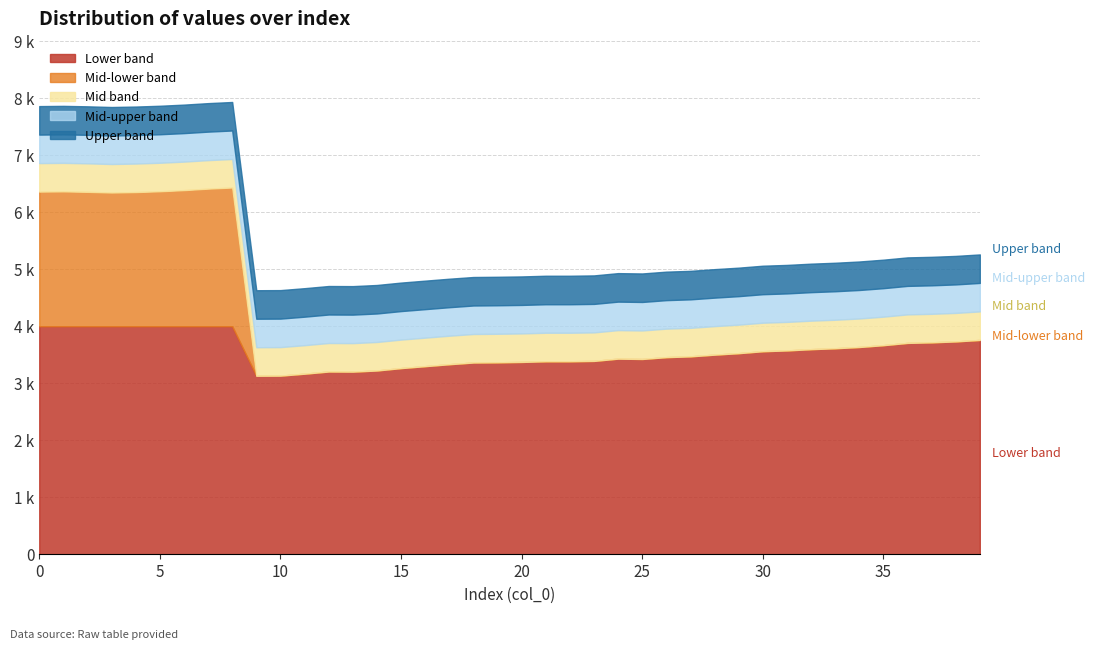

Where is the data nearest to the value 4782?

39